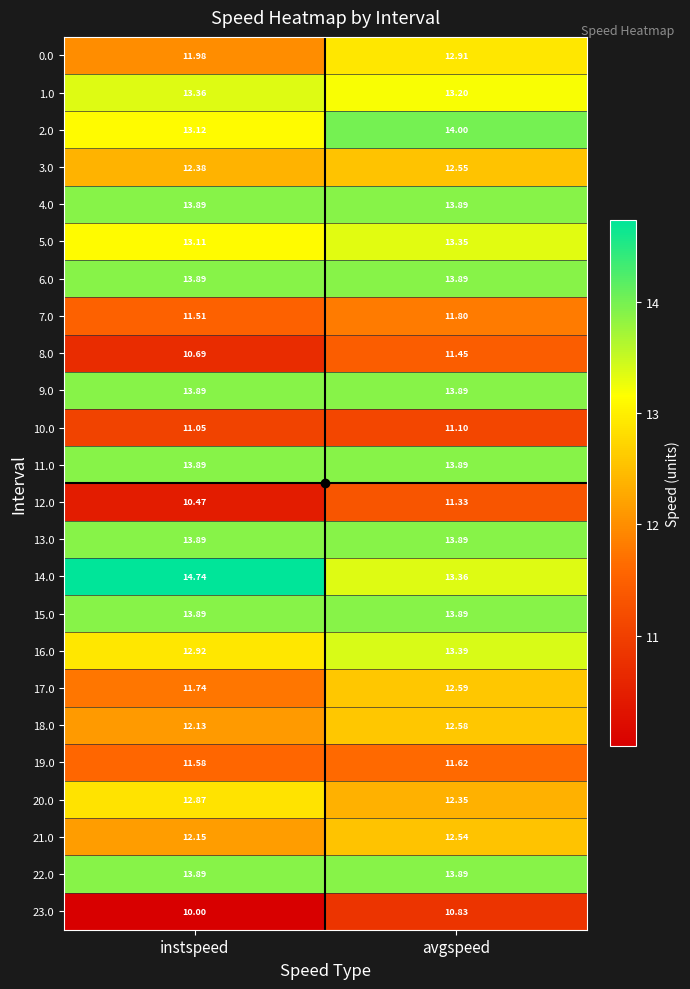

At which label does 17.0 reach its minimum?

instspeed